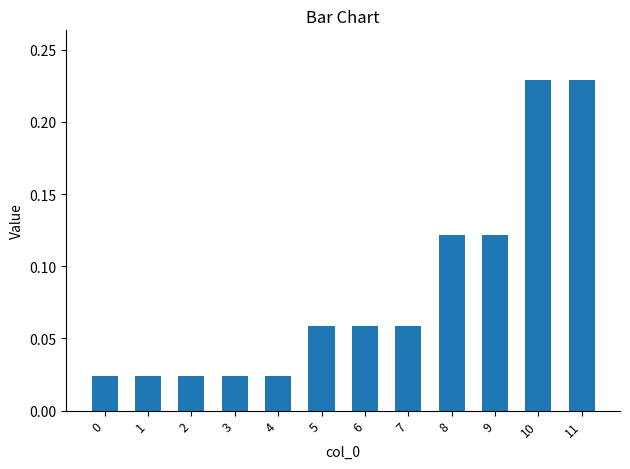

Count the values in the range 0 to 1.

12